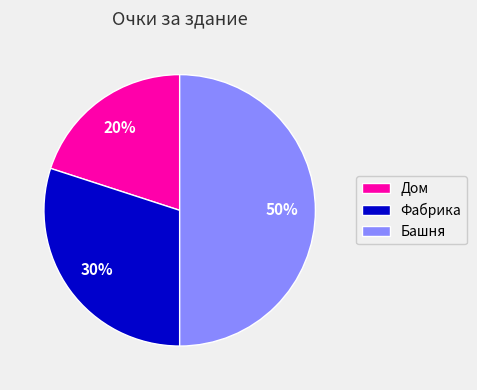

Is the sum of Башня and Фабрика greater than half?

Yes